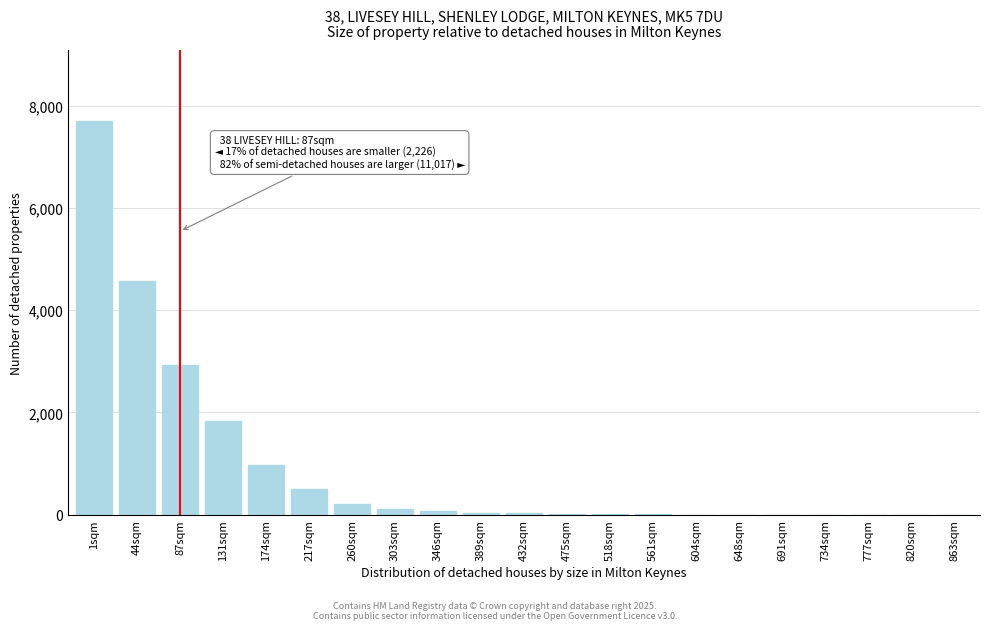

What is the greatest value displayed?

7704.6